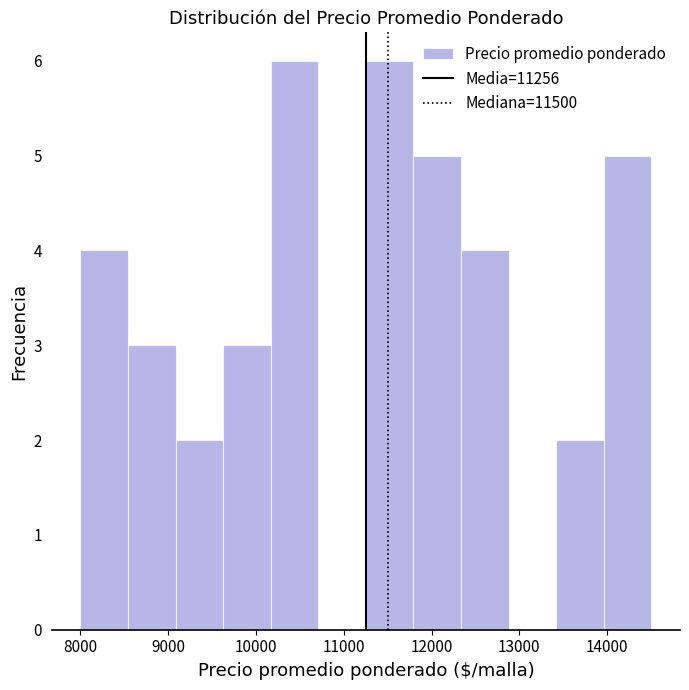

Reading left to right, transcribe this chart: for each bar, give the range it covers on the x-axis and its height. Neither the bar edges nor the heights are printed on the chart, so give them approximately, as read against the axes.

8000 to 8500: 4
8500 to 9100: 3
9100 to 9600: 2
9600 to 10200: 3
10200 to 10700: 6
10700 to 11300: 0
11300 to 11800: 6
11800 to 12300: 5
12300 to 12900: 4
12900 to 13400: 0
13400 to 14000: 2
14000 to 14500: 5